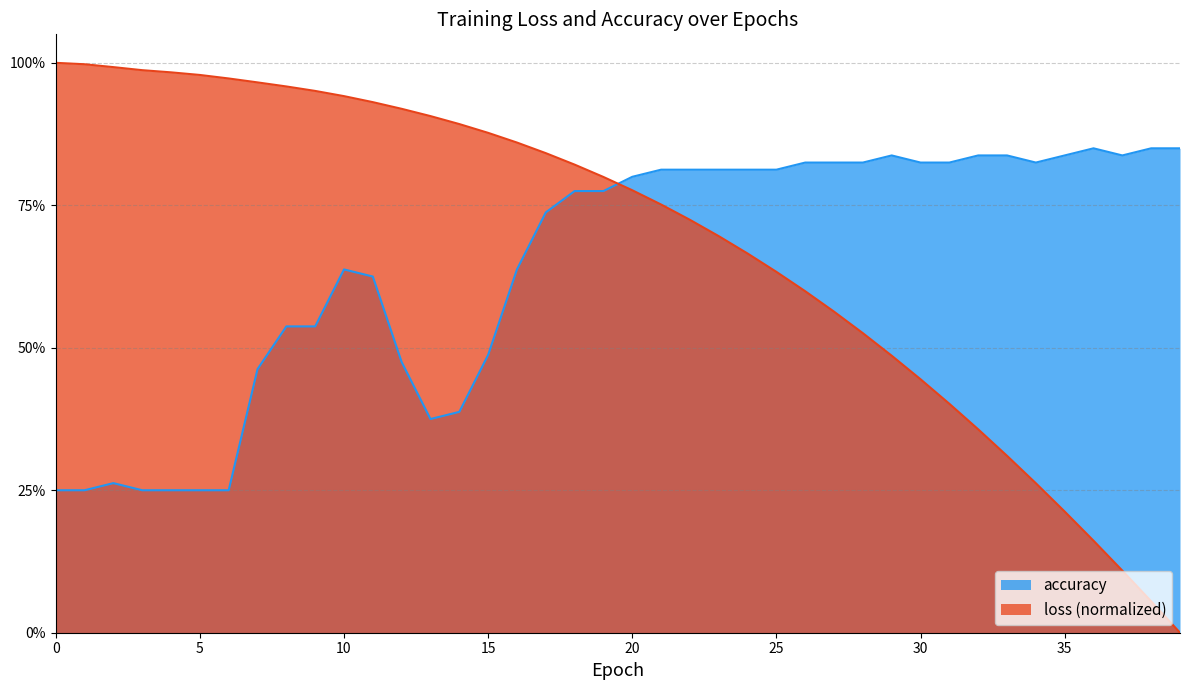

What is the value of the accuracy point at the 20th from the left?

0.8